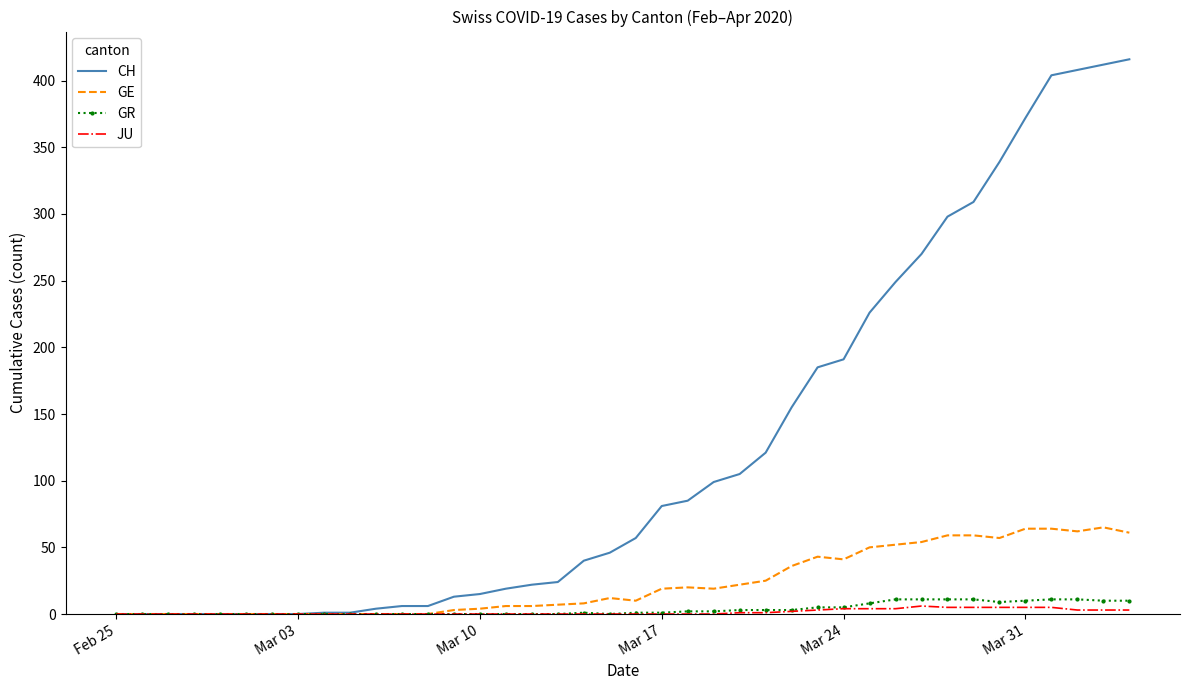

Which series has the largest total across all categories?

CH